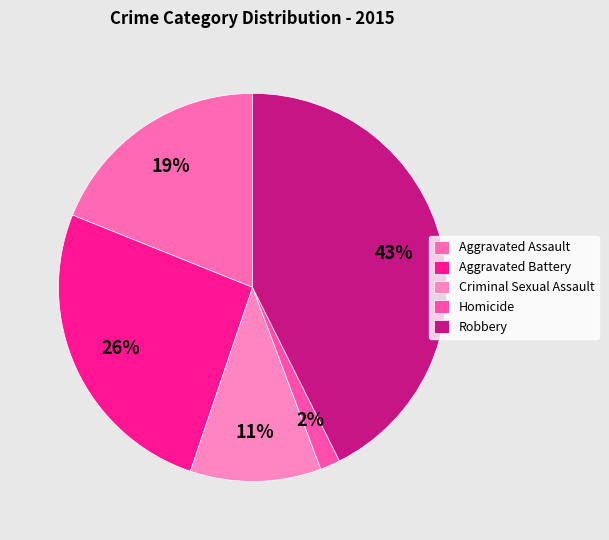

Does Aggravated Assault represent more than half of the total?

No